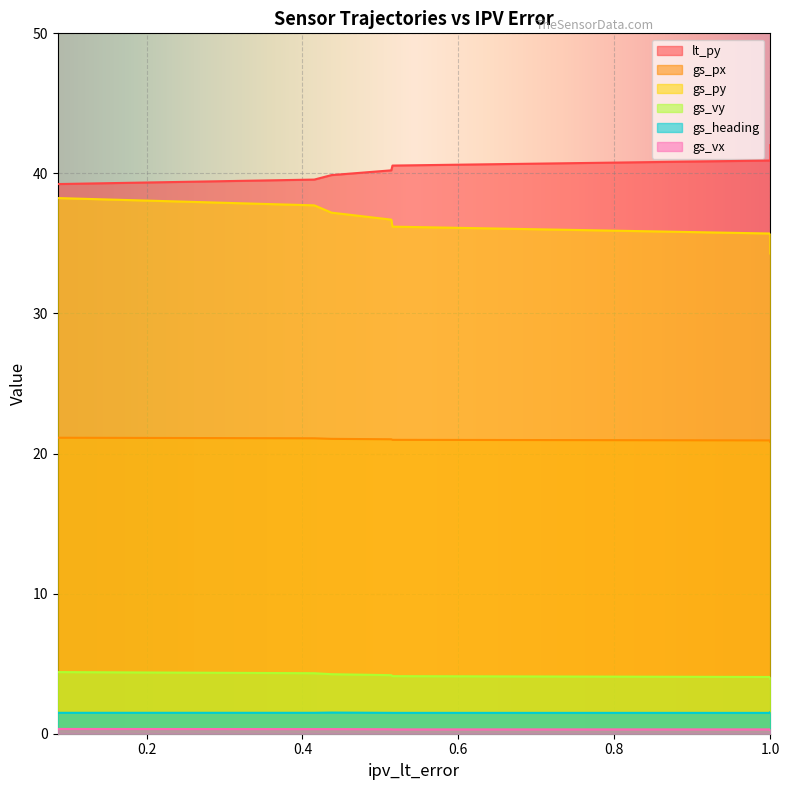

Is it true that gs_py equals 52.7 at 7?

False